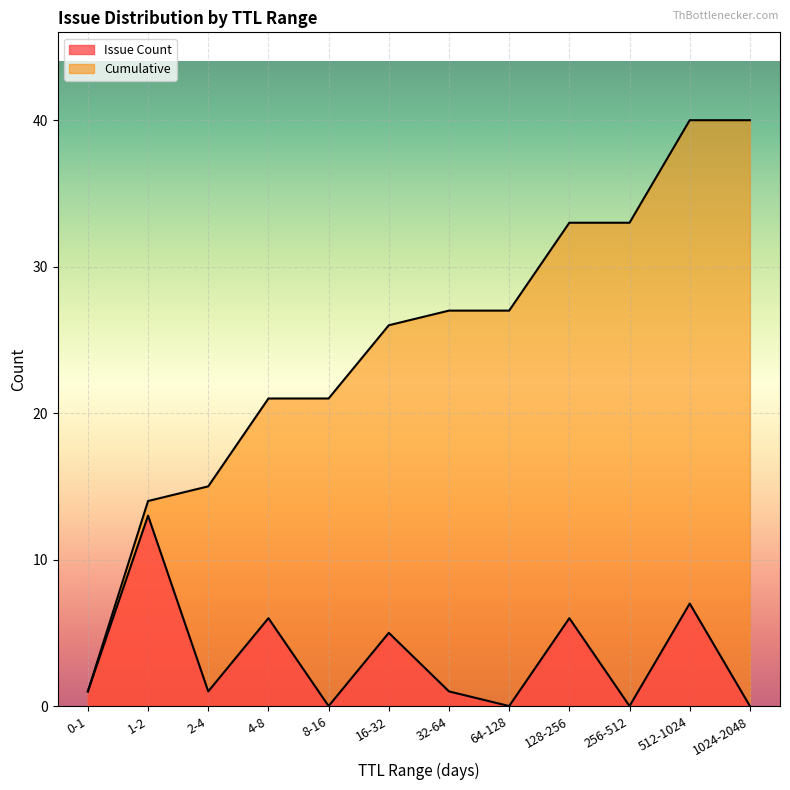

Where does the Cumulative series first go above 27?

128-256